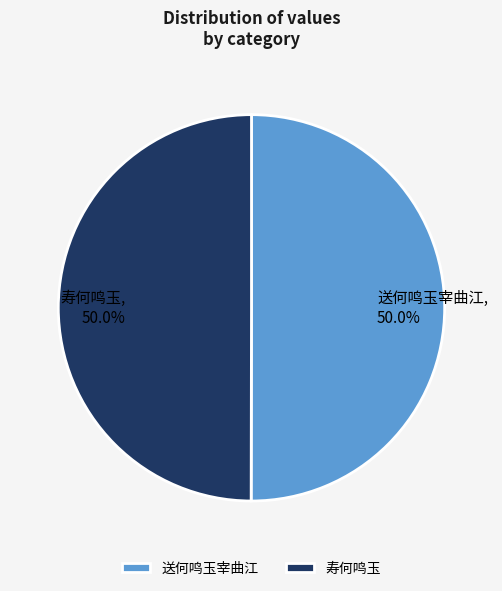

Is the sum of 送何鸣玉宰曲江 and 寿何鸣玉 greater than half?

Yes